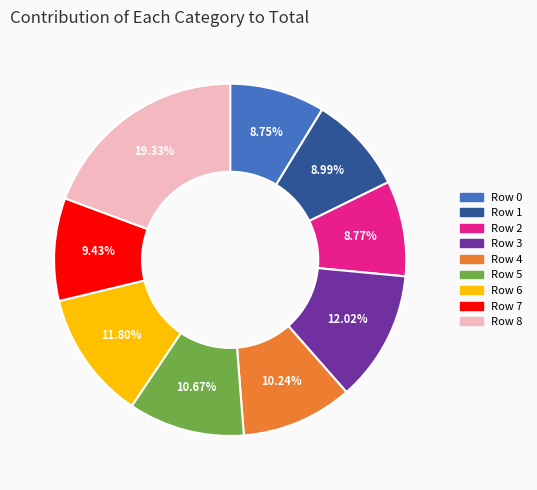

Is there any slice that represents more than half of the pie?

No